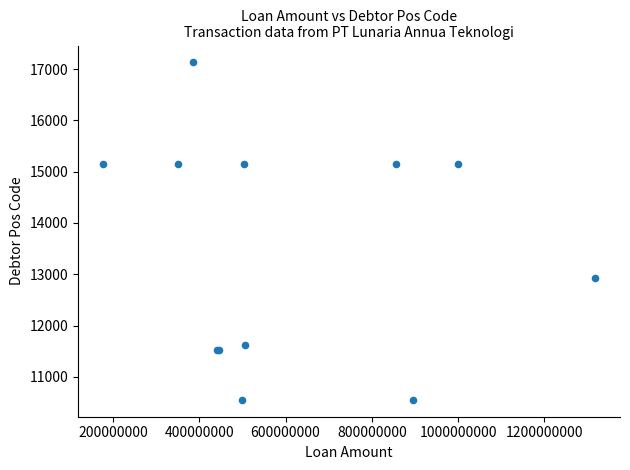

What Y value in the scatter plot is closest to 13840?

12930